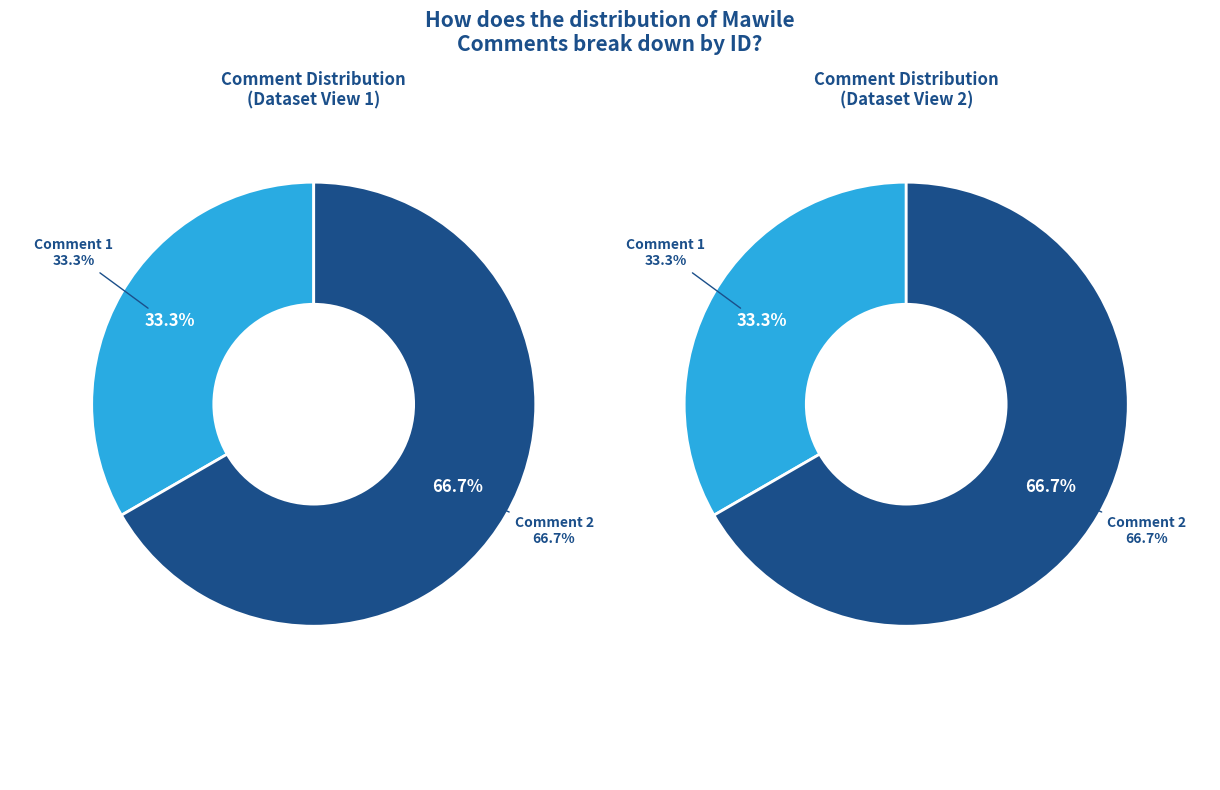

To the nearest percent, what portion does Comment 2 represent?

67%